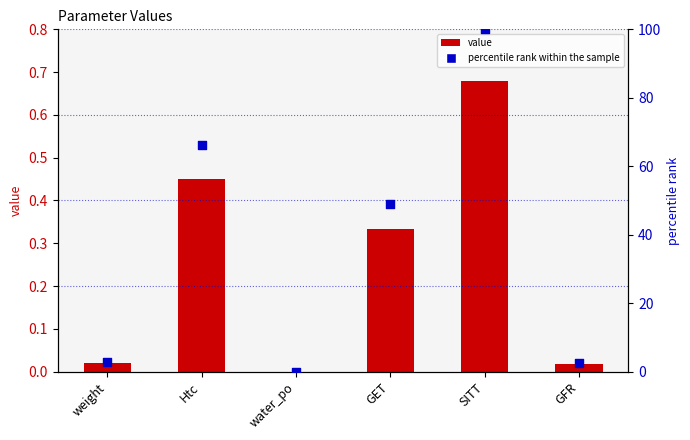

Which series contains the highest Y value?

percentile rank within the sample